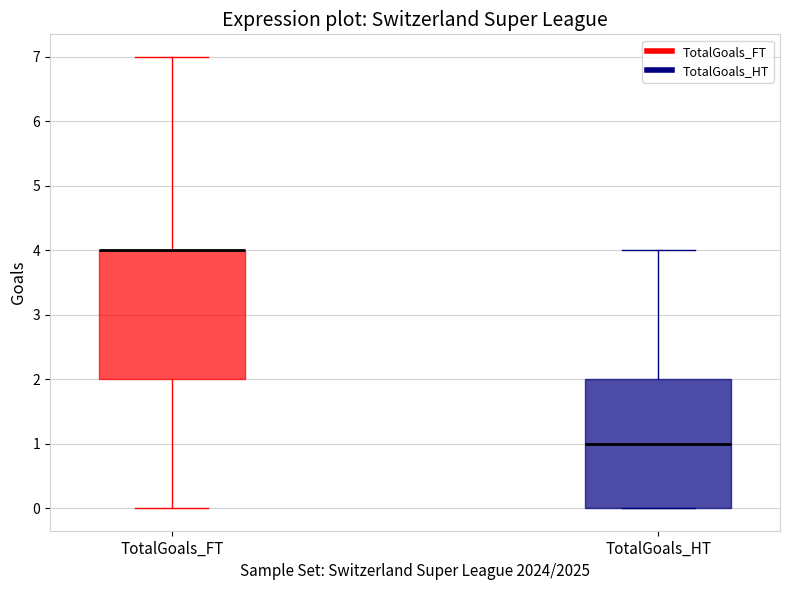

Reading left to right, read every box against the y-axis: the position of its median line, the range the box covers, and the ends of its whiskers. The values are not printed on the chart, so give them approximately, as read against the axis.

TotalGoals_FT: median 4 (drawn on the box's upper edge), box 2 to 4, whiskers 0 to 7
TotalGoals_HT: median 1, box 0 to 2, whiskers 0 to 4